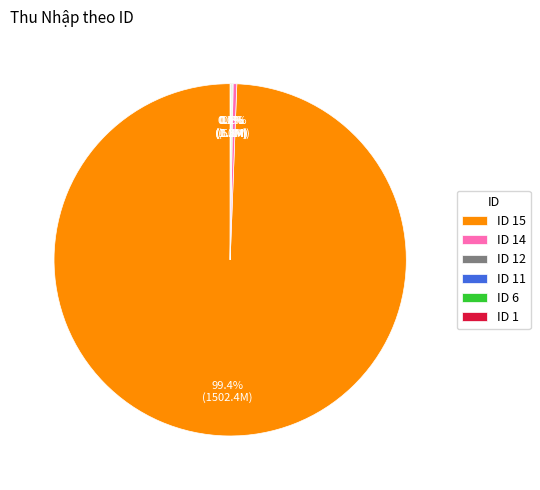

Is there any slice that represents more than half of the pie?

Yes